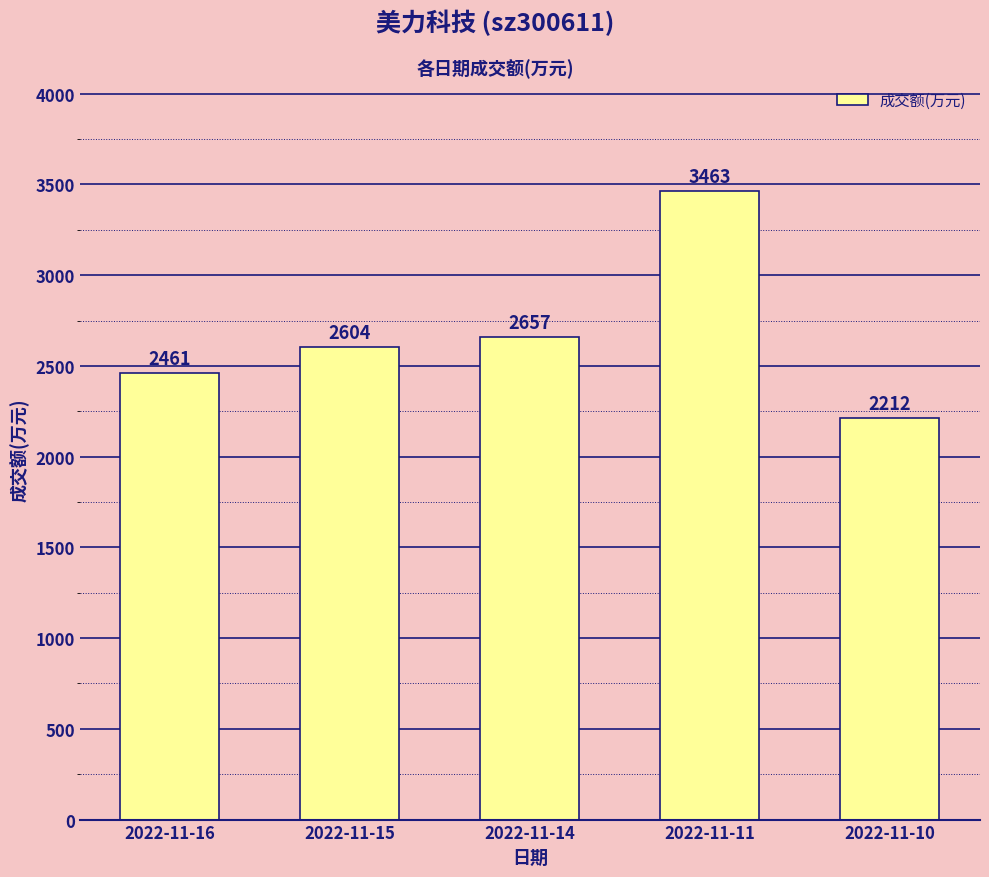

What is the sum of all values?

13397